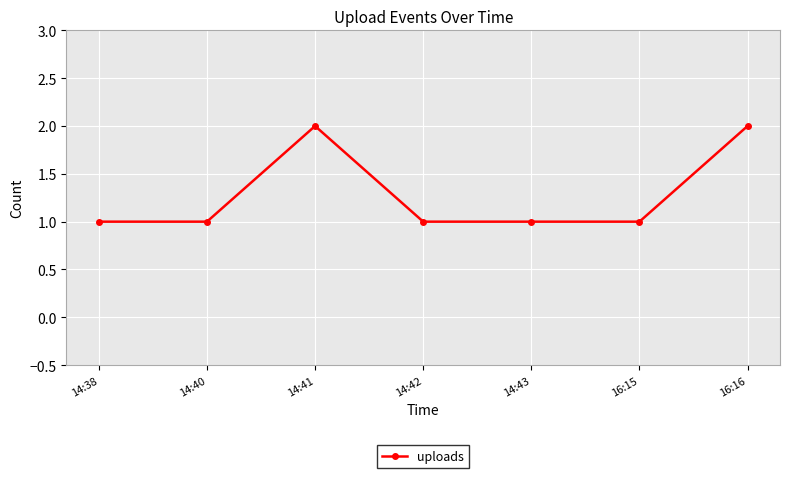

The chart shows a value of 1 at 14:38. True or false?

True